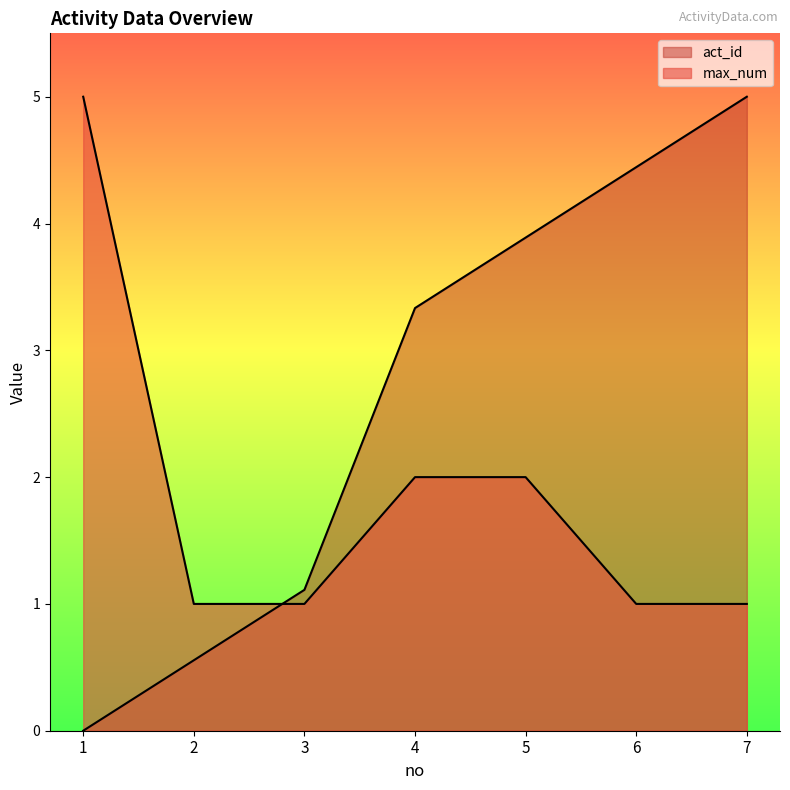

Where is max_num nearest to the value 3?

4